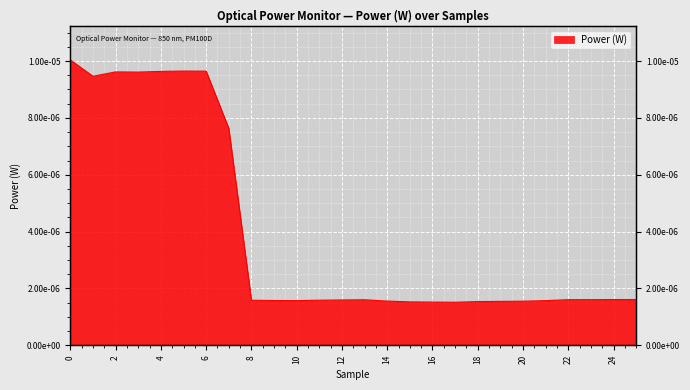

How many lines are shown in the chart?

1